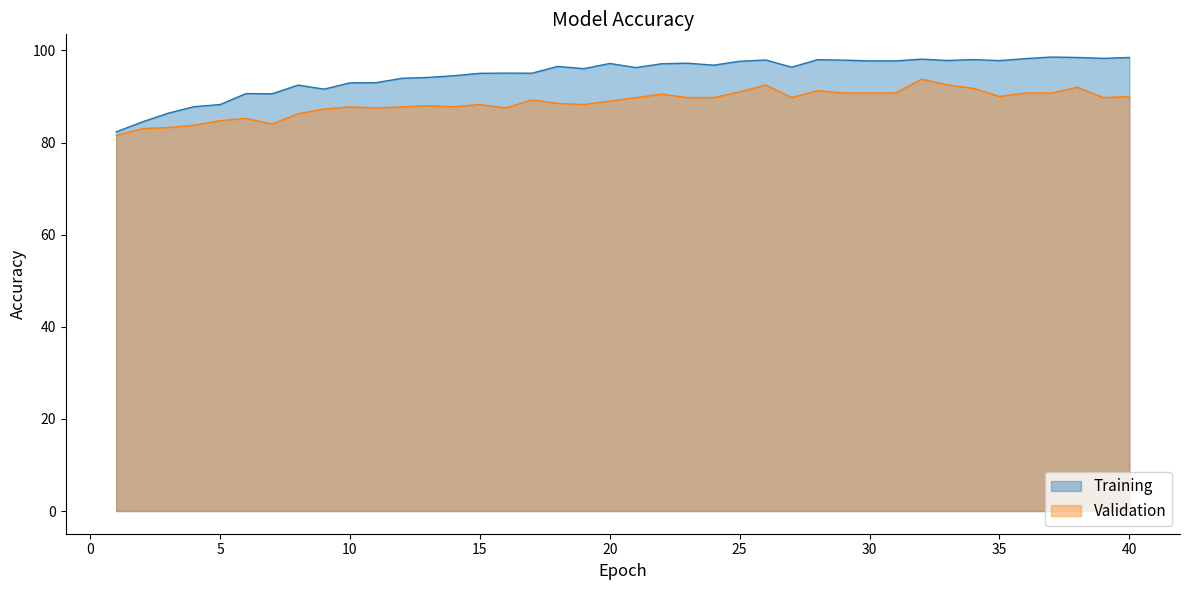

How many values in the Training series exceed 96?

23